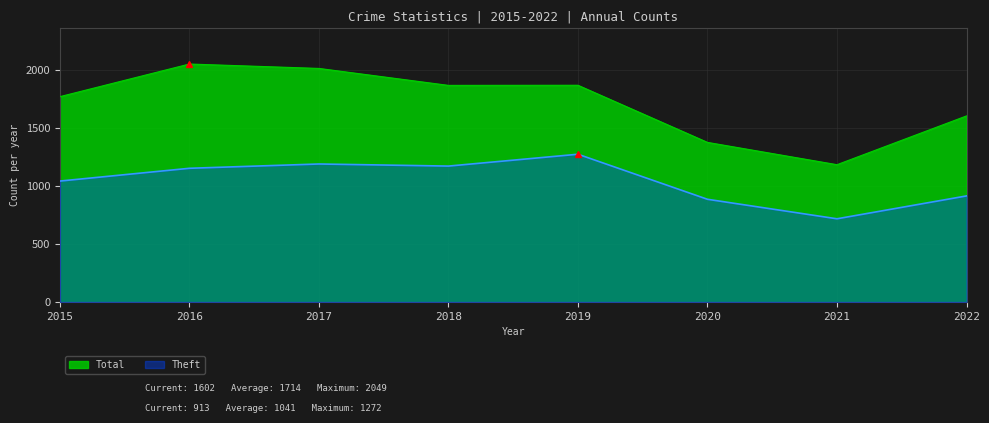

How many lines are shown in the chart?

2